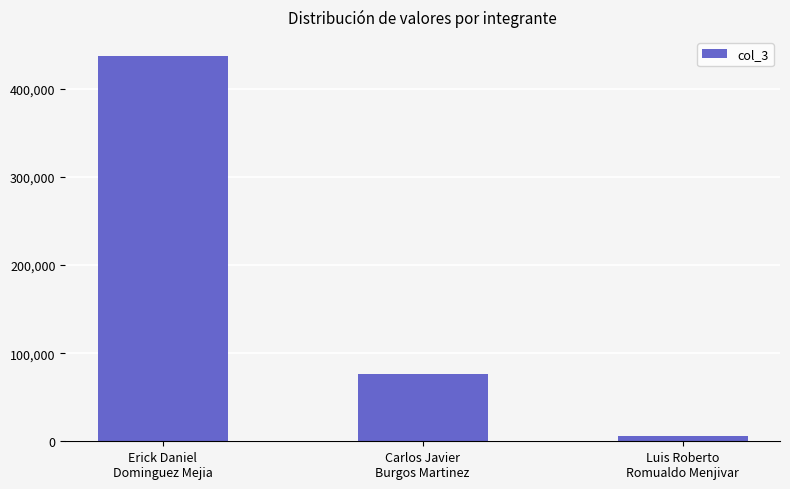

Count the number of categories in the chart.

3